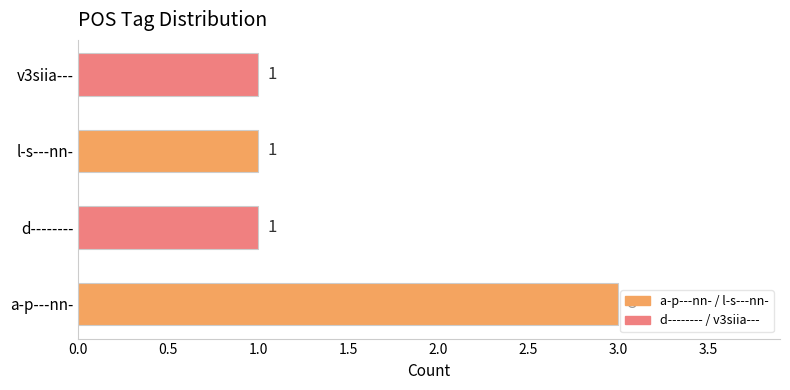

Reading bottom to top, transcribe all the data shown in this chart.

3	1	1	1